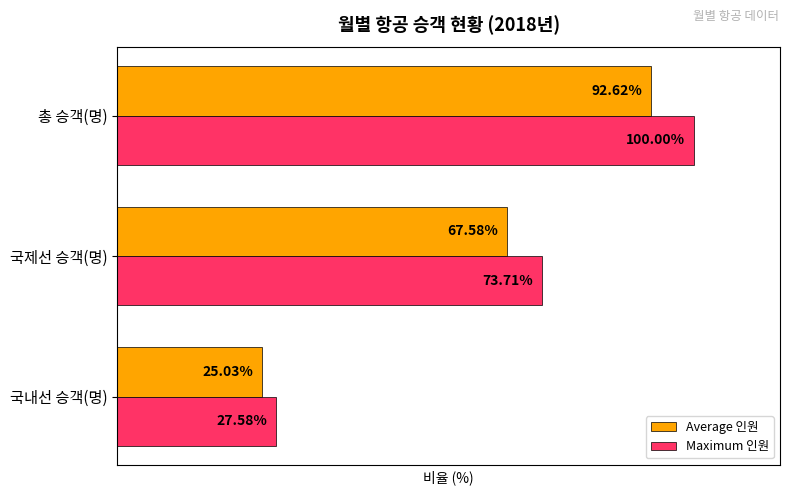

Between 국제선 승객(명) and 총 승객(명), which series saw the biggest shift?

Maximum 인원